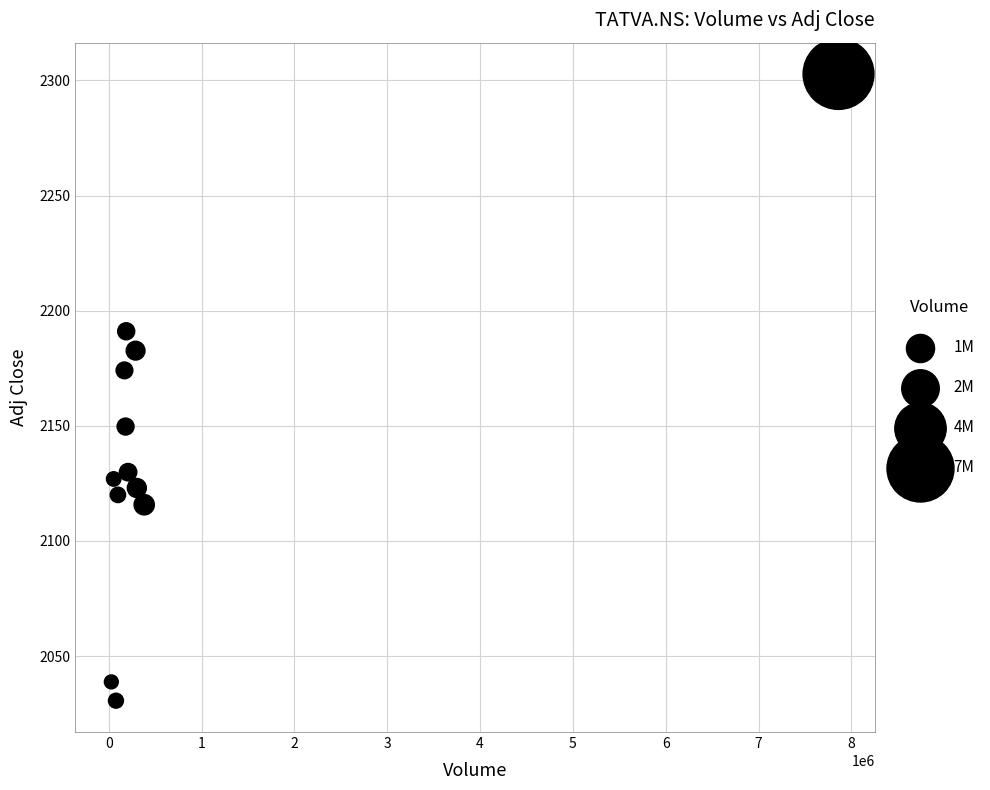

What is the average X value?

820757.7